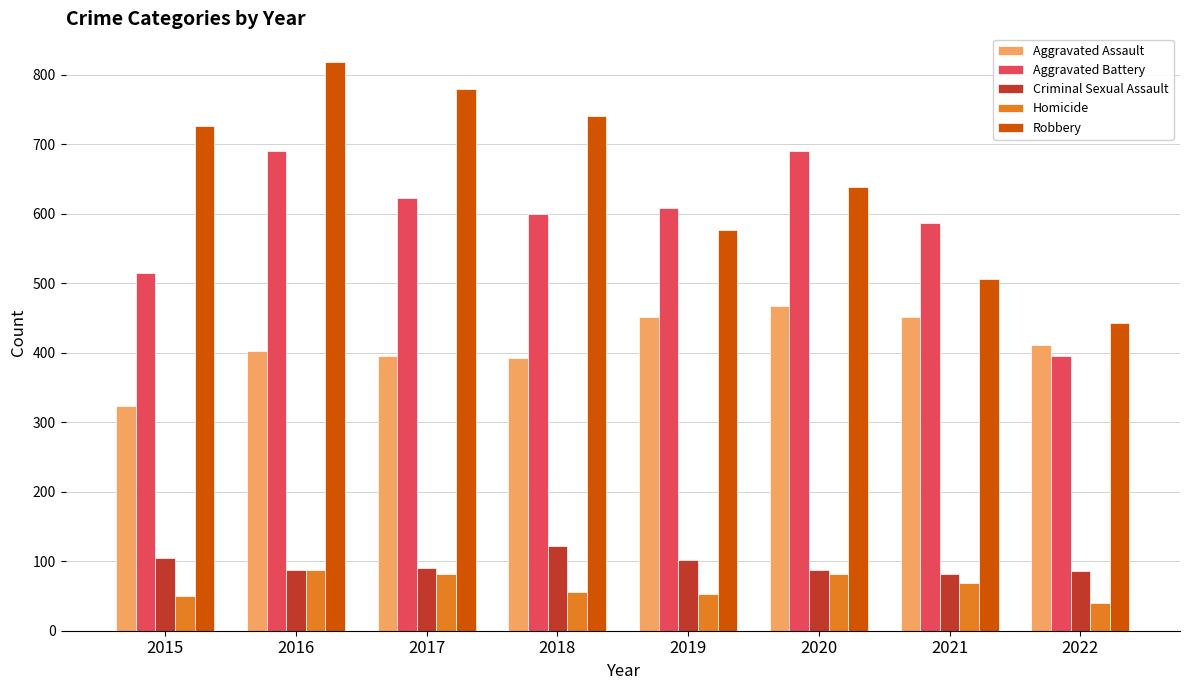

List the series in order of their peak value, highest first.

Robbery, Aggravated Battery, Aggravated Assault, Criminal Sexual Assault, Homicide